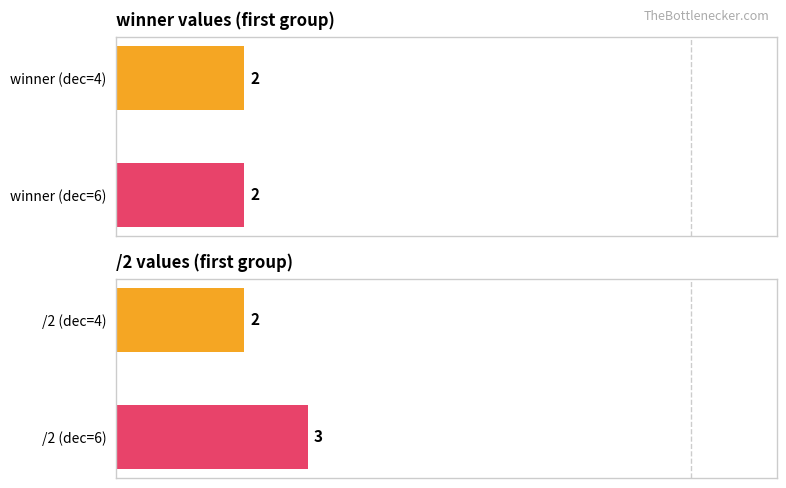

Which series has the largest total across all categories?

/2